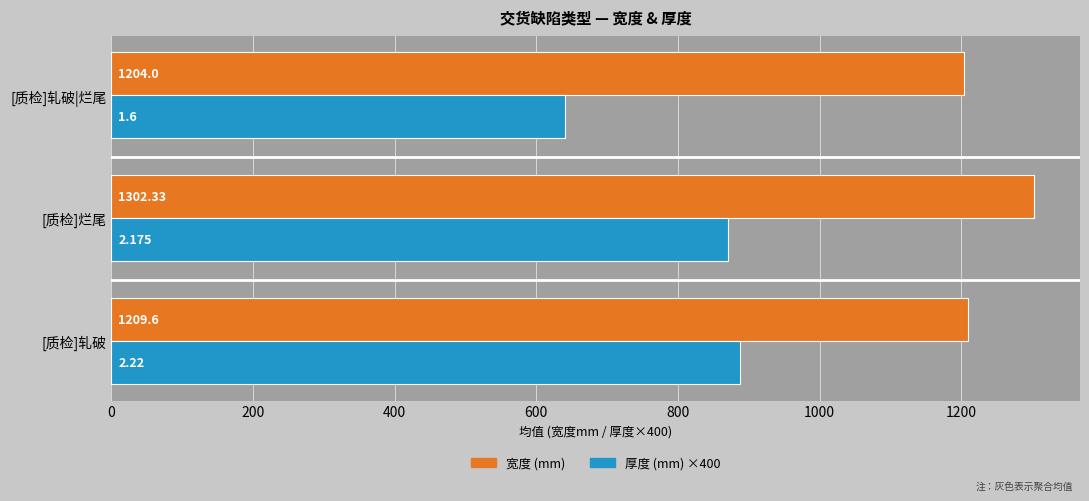

What is the difference between the maximum and minimum values in the 厚度 (mm) ×400 series?

248.0